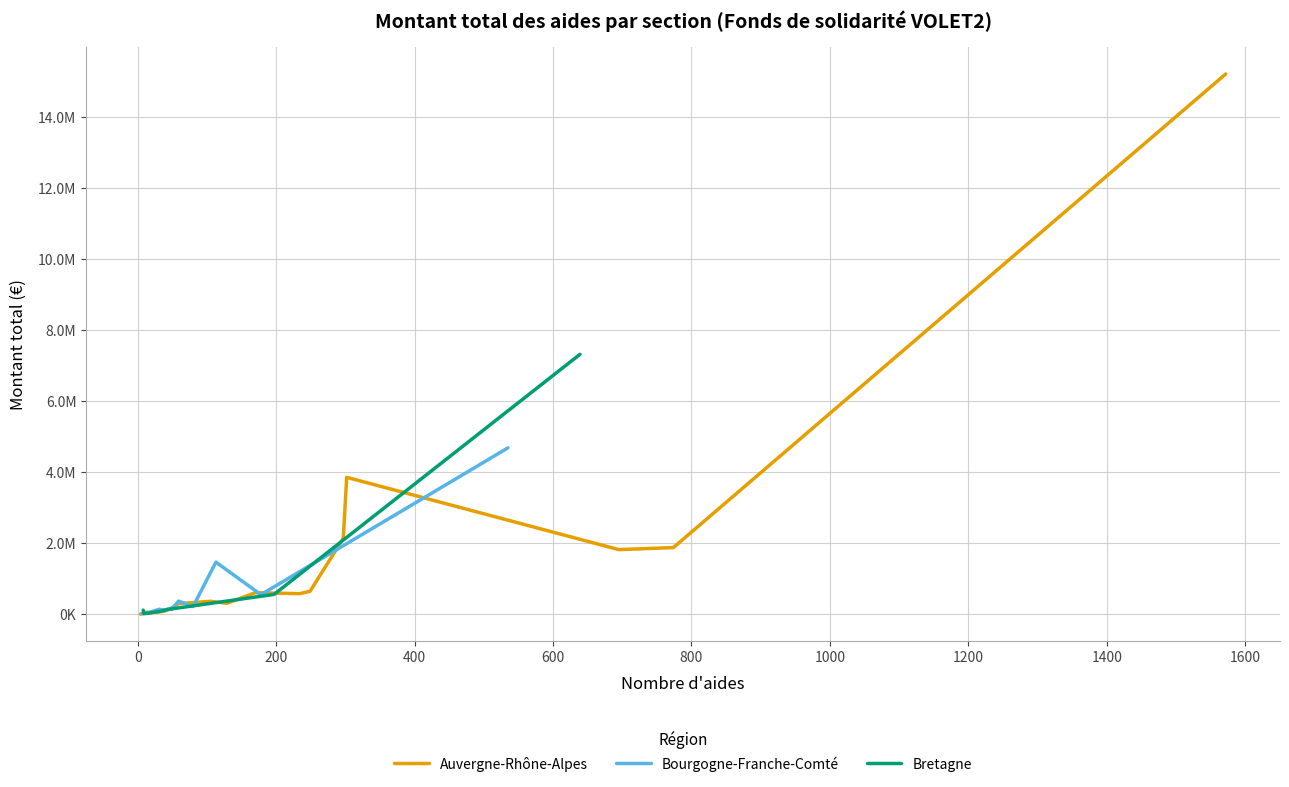

Reading right to left, list all the values displayed in this chart.

Auvergne-Rhône-Alpes: 16=652932.9	15=3860636.4	14=90031.6	13=315318.0	12=612904.0	11=2142906.7	10=304826.0	9=55500.0	8=158793.1	7=15215074.3	6=1883324.9	5=1826154.6	4=585886.4	3=9500.0	2=69000.0	1=370187.0	0=67500.0
Bourgogne-Franche-Comté: 16=0.0	15=223436.0	14=1474325.3	13=25500.0	12=126950.0	11=146600.0	10=377049.4	9=37524.7	8=17000.0	7=29500.0	6=4690978.5	5=49740.0	4=557772.0	3=141171.0	2=0.0	1=168295.8	0=72000.0
Bretagne: 16=0.0	15=0.0	14=0.0	13=0.0	12=0.0	11=0.0	10=0.0	9=0.0	8=122200.0	7=25500.0	6=7323644.6	5=33430.0	4=564908.0	3=98445.0	2=0.0	1=137906.0	0=55500.0